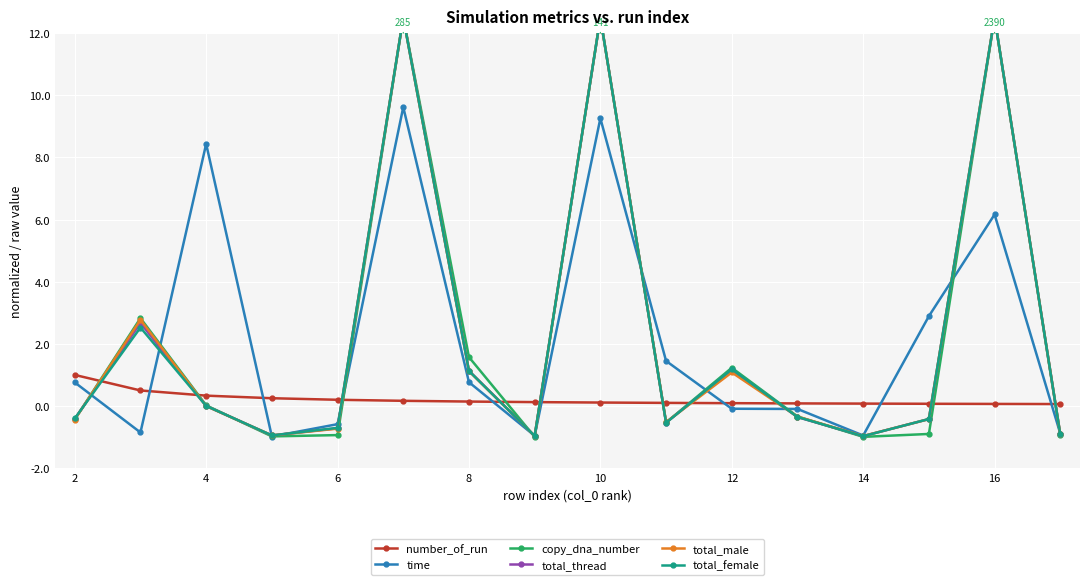

How many data points in total_female are above 0?

7